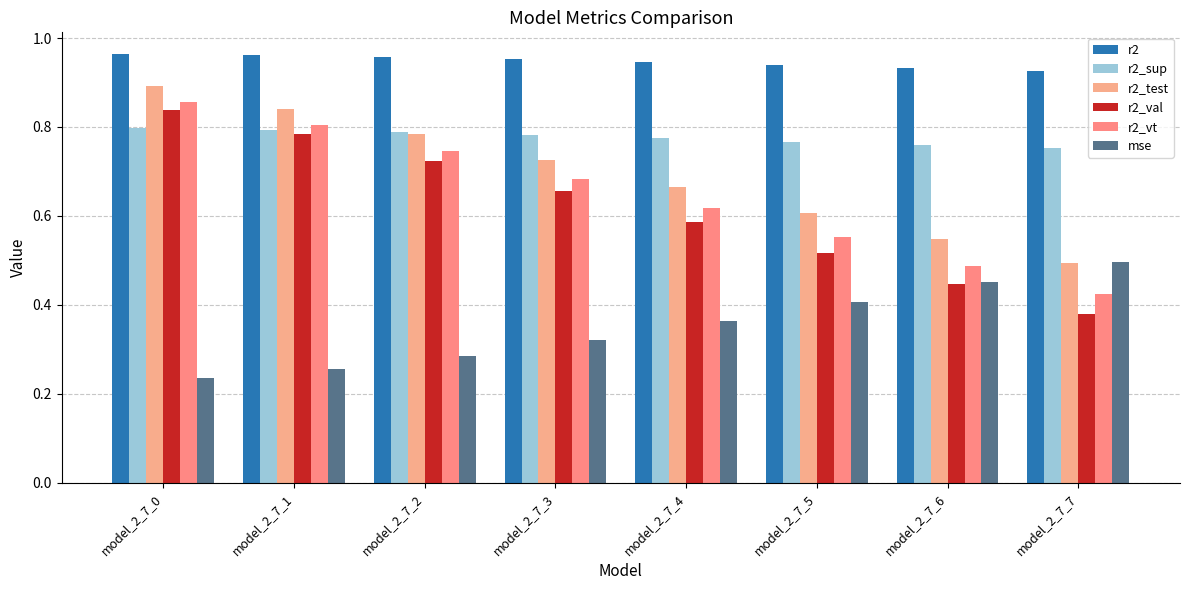

The r2_vt series shows 1.2 at model_2_7_1. True or false?

False